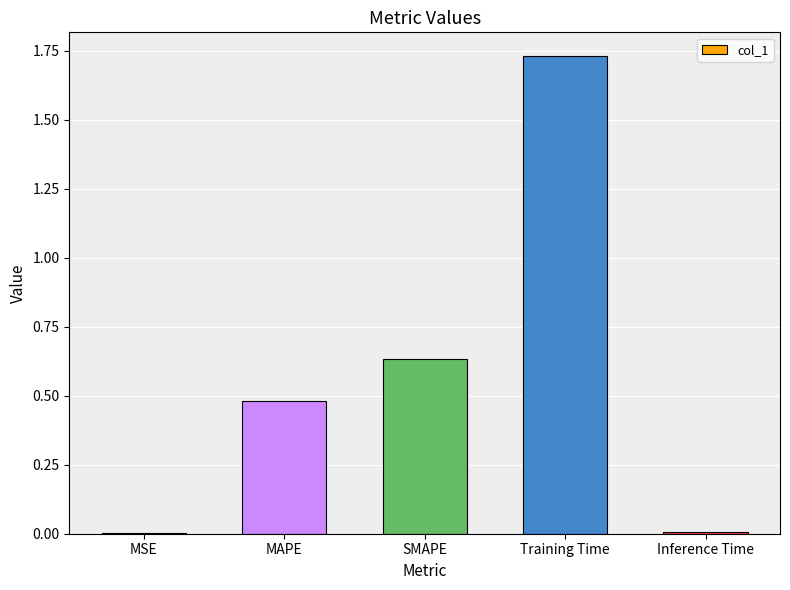

At which category does the chart reach its peak across all series?

Training Time